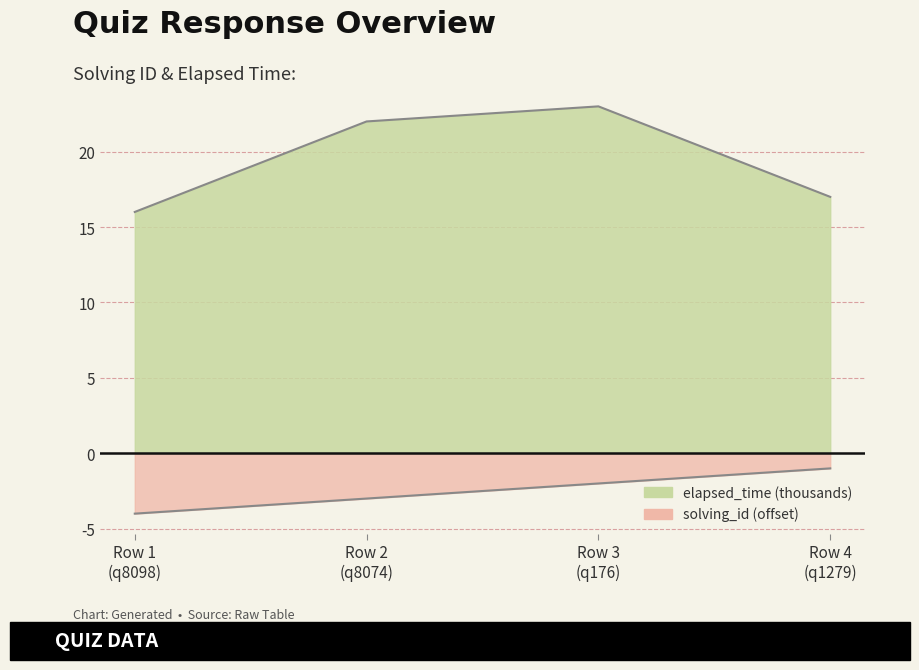

Reading left to right, transcribe all the data shown in this chart.

solving_id: -4	-3	-2	-1
elapsed_time: 16	22	23	17